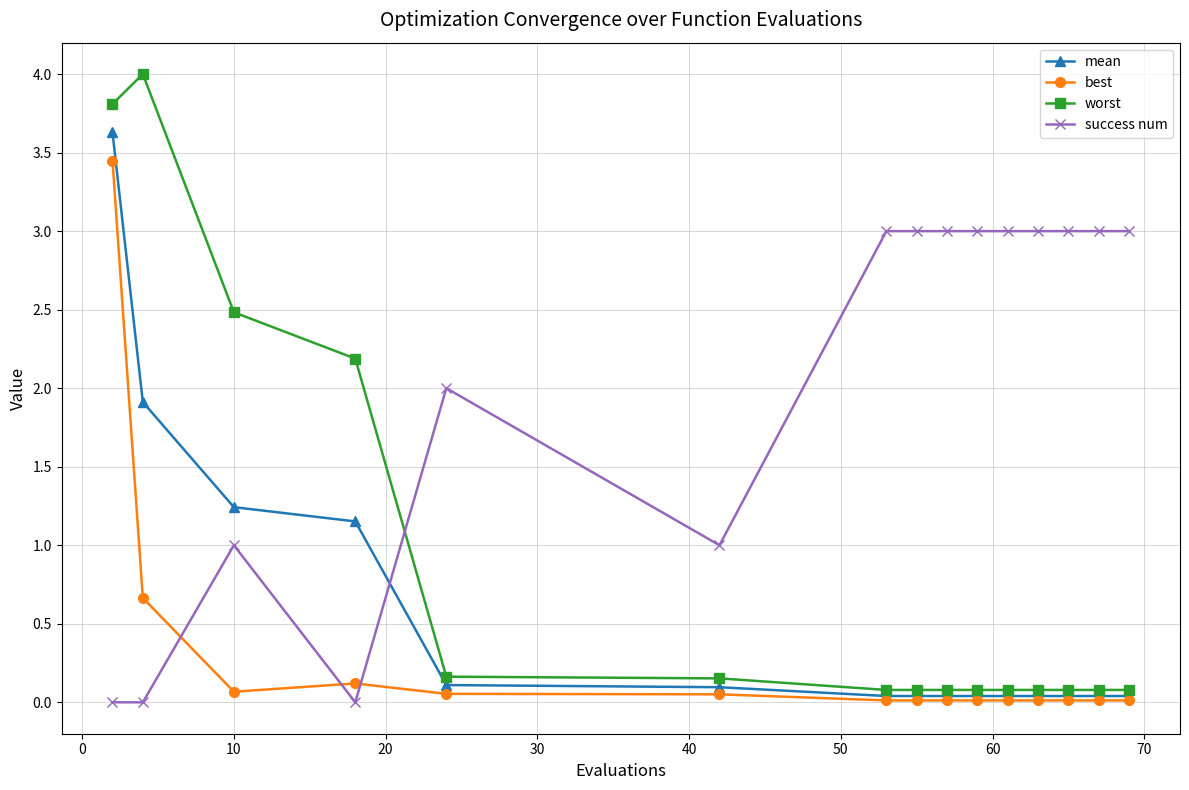

Which series has the largest range (max minus min)?

worst